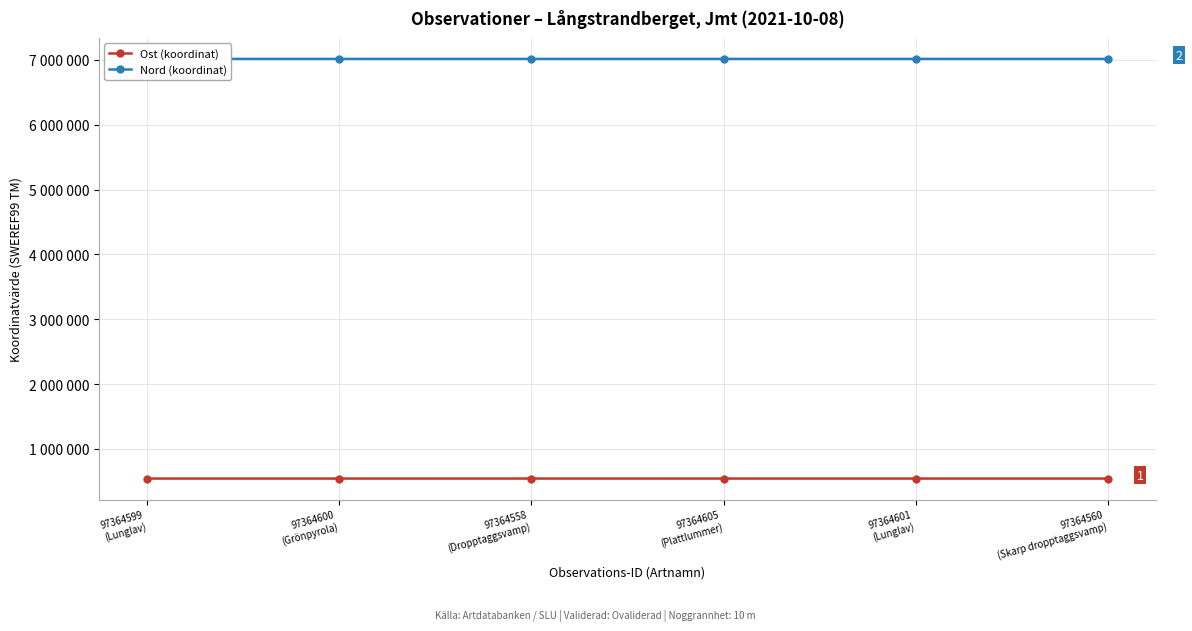

Which series has the largest total across all categories?

Nord (koordinat)